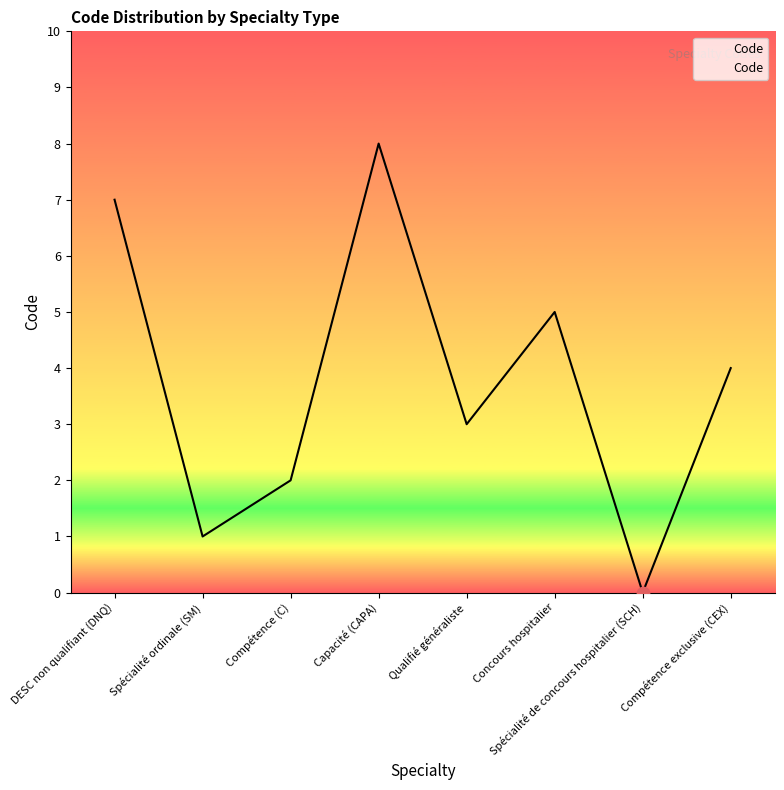

Between Concours hospitalier and Compétence (C), which is larger?

Concours hospitalier